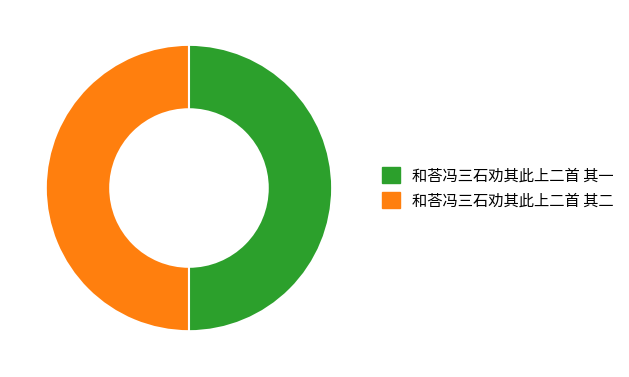

Combined, do 和荅冯三石劝其此上二首 其二 and 和荅冯三石劝其此上二首 其一 account for over 50%?

Yes